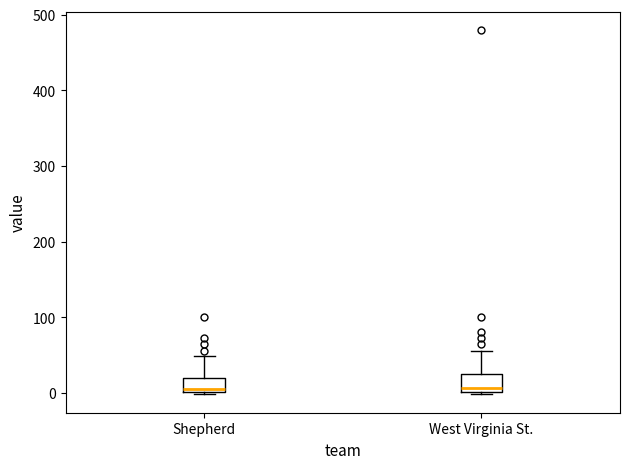

Reading left to right, transcribe this box plot: for each box, give where its median line is, the range the box spans, and where its two whiskers end, as read against the y-axis. The values are not printed on the chart, so give them approximately, as read against the axis.

Shepherd: median 10, box 0 to 20, whiskers 0 to 50
West Virginia St.: median 10, box 0 to 20, whiskers 0 (just below the box's lower edge) to 60